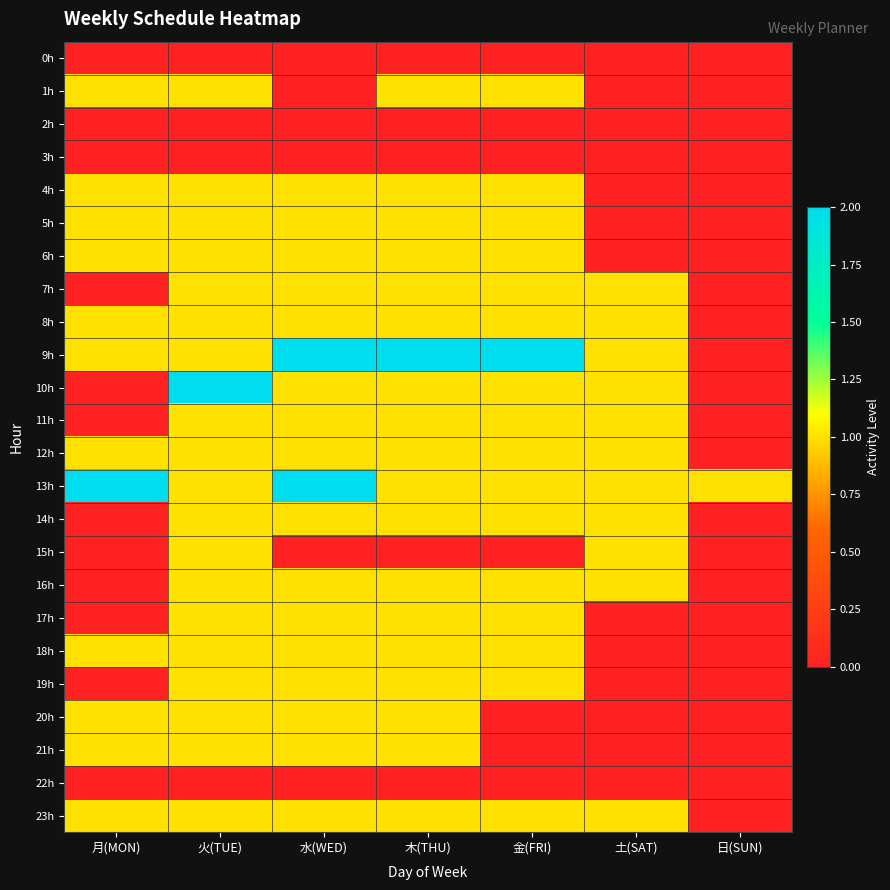

What is the total value across all series at 月(MON)?

13